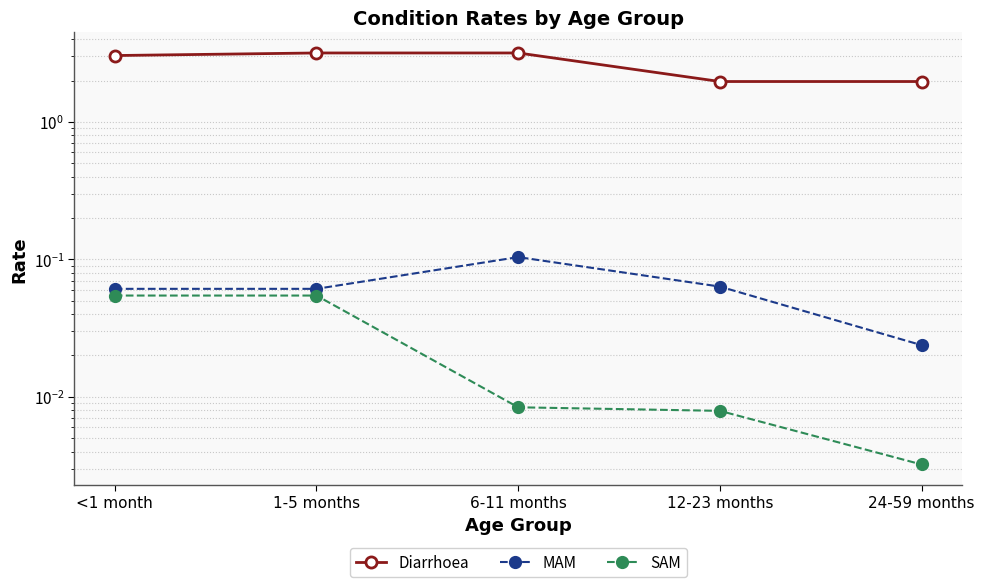

Which series changed the most between <1 month and 24-59 months?

Diarrhoea